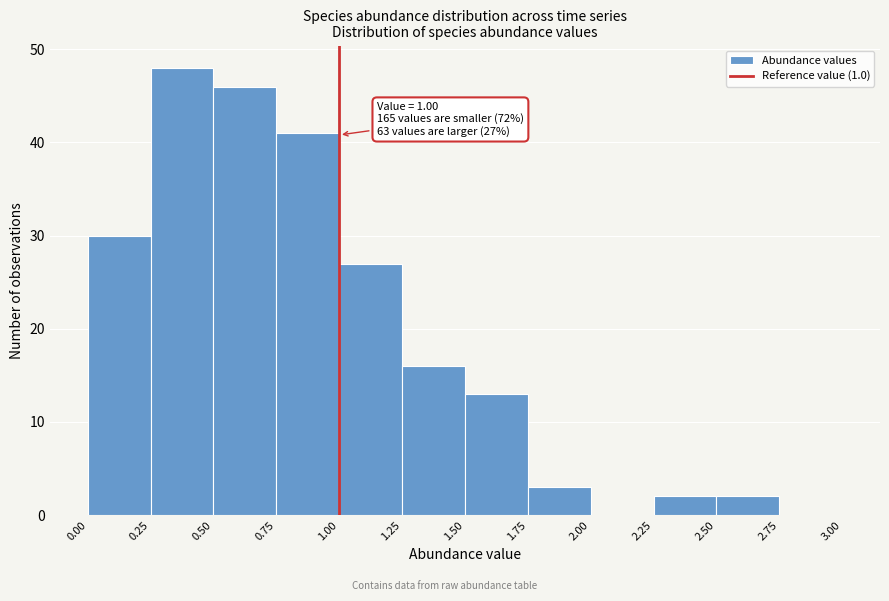

Over which range of the x-axis is the bar tallest?

0.25 to 0.50